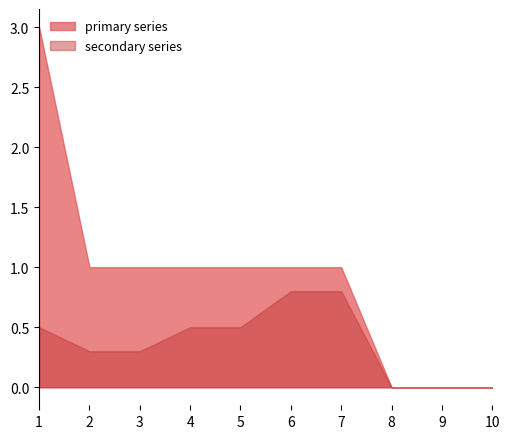

After their last crossing, which series has the higher values: 6 or 5?

6